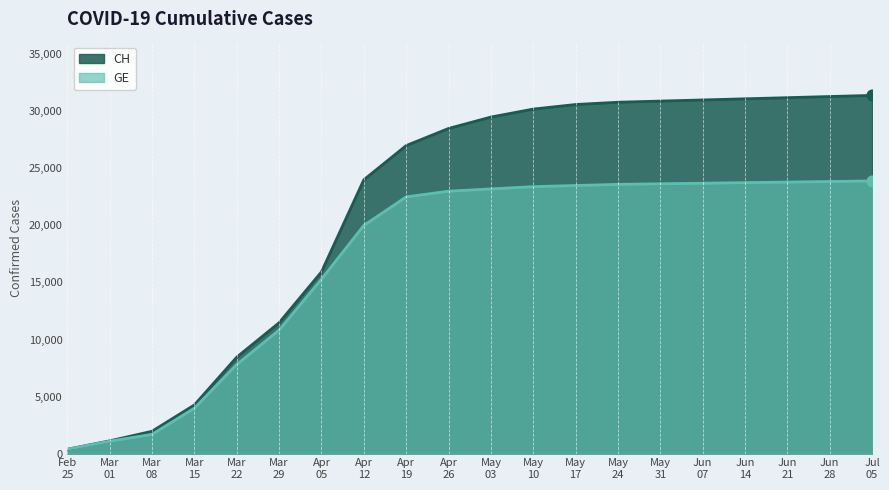

Which series has the widest spread of Y values?

CH